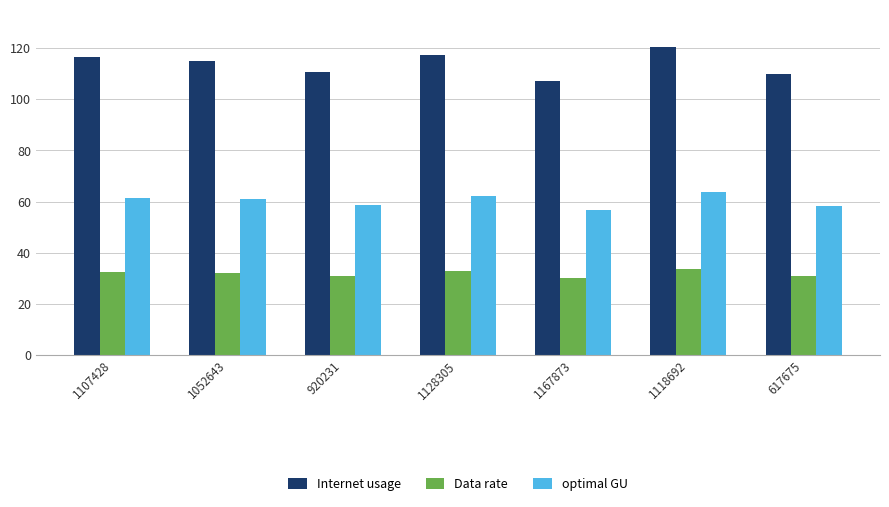

True or false: optimal GU has a value of 63.6 at 1118692.

True